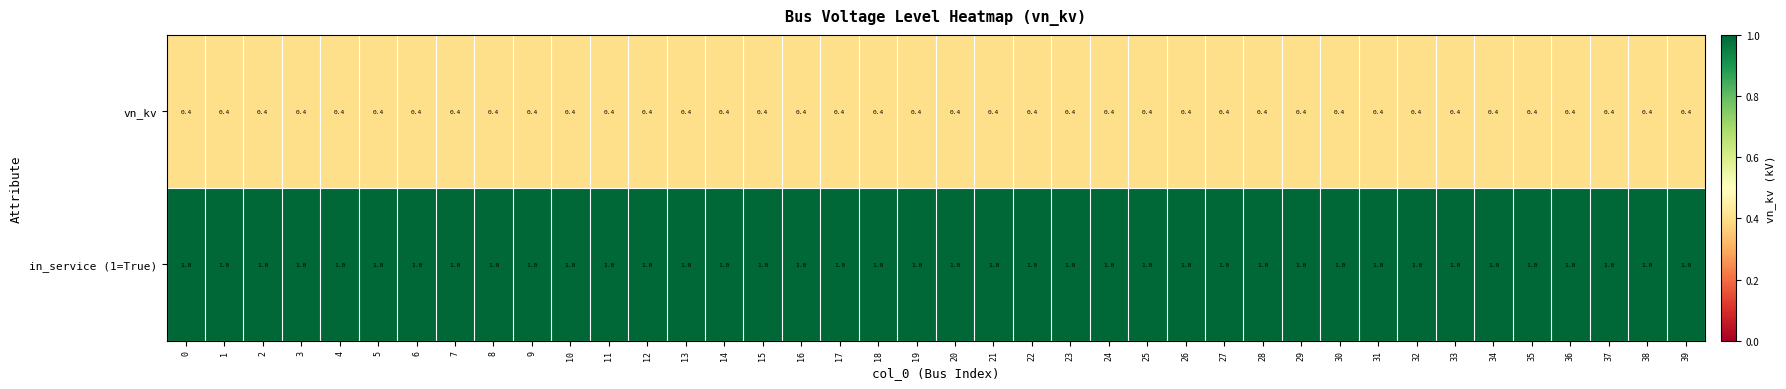

List the series in order of their peak value, highest first.

in_service (1=True), vn_kv